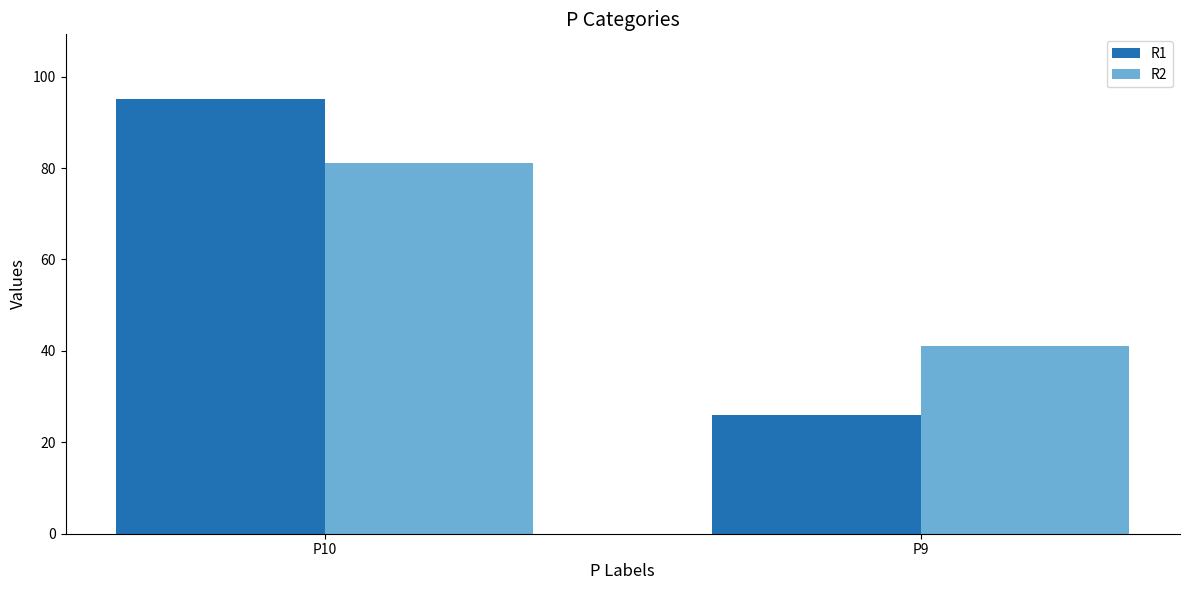

Between P10 and P9, which series saw the biggest shift?

R1